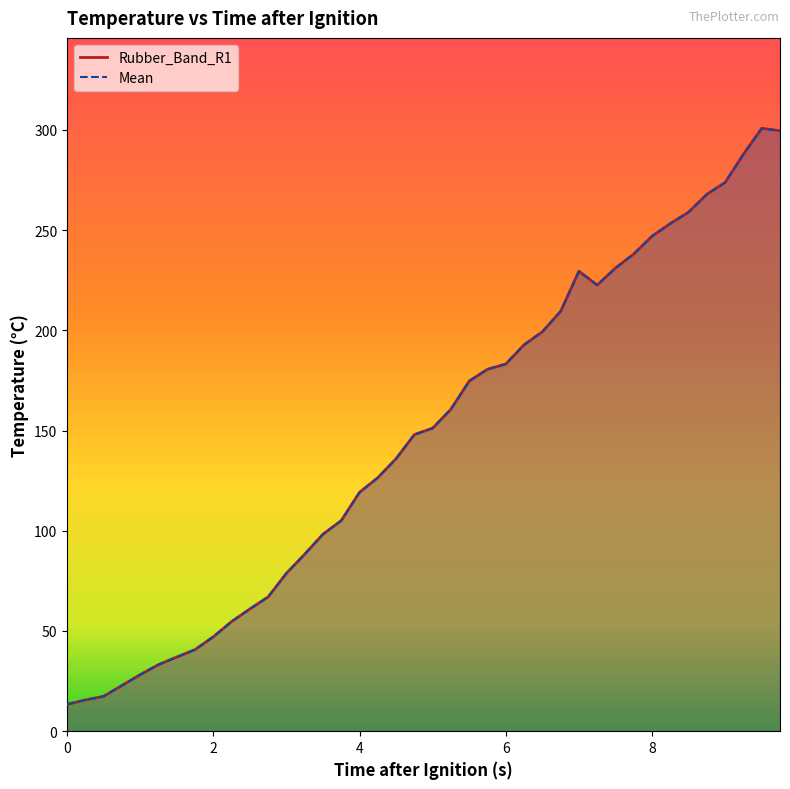

Does the chart display data point markers on the line(s)?

No